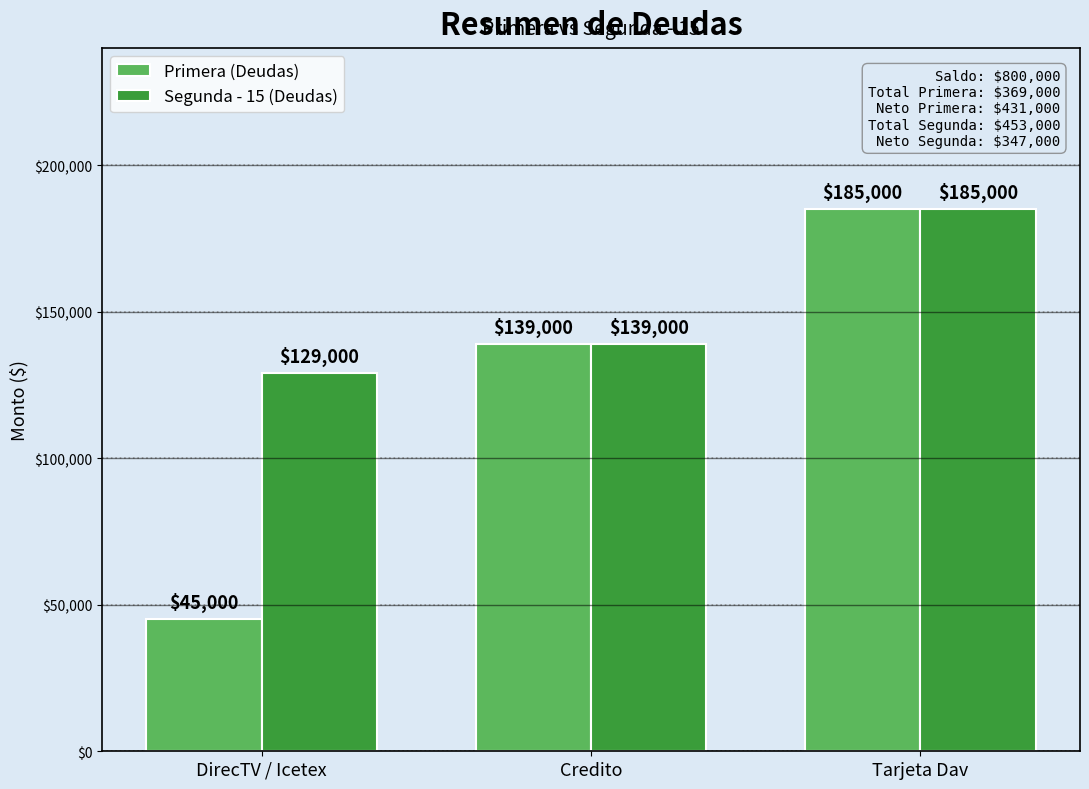

Reading left to right, transcribe all the data shown in this chart.

Primera (Deudas): 45000	139000	185000
Segunda - 15 (Deudas): 129000	139000	185000